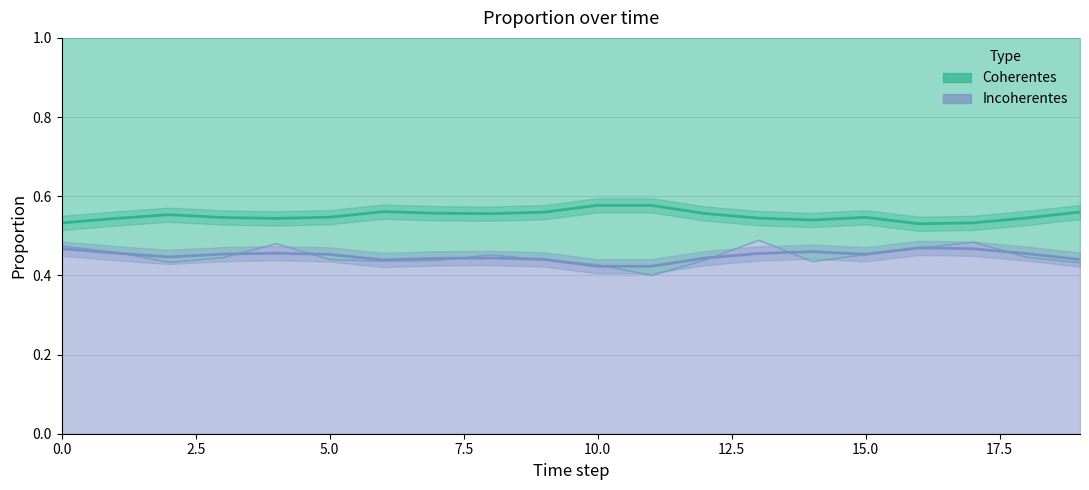

How many interior local peaks does the Incoherentes series have?

4